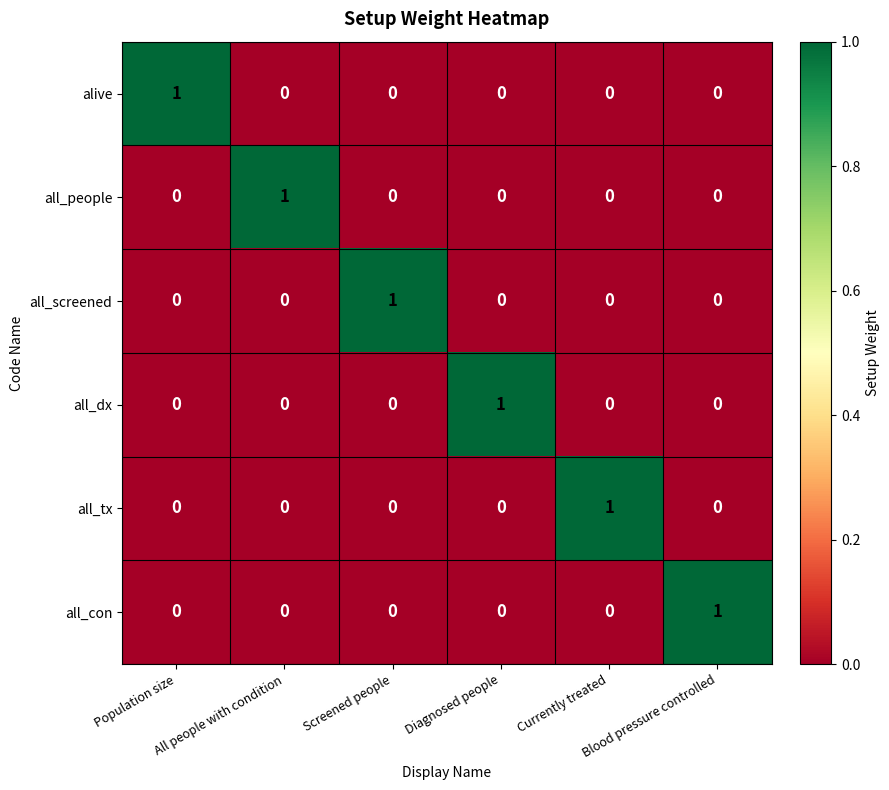

At how many categories does at least one series exceed 0?

6